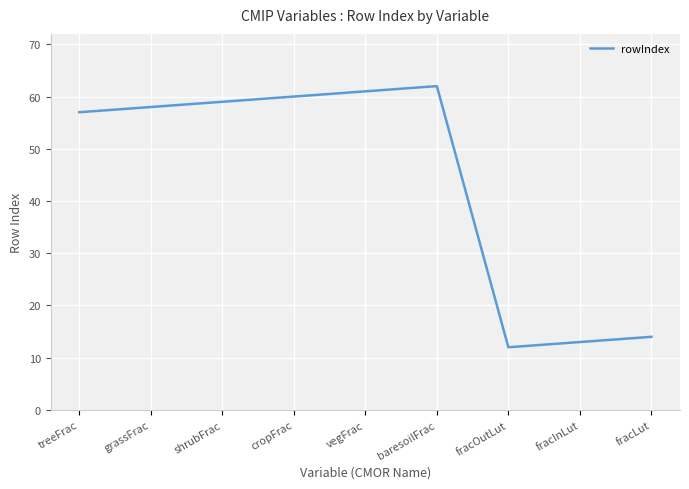

At which category does the data reach its first local valley?

fracOutLut